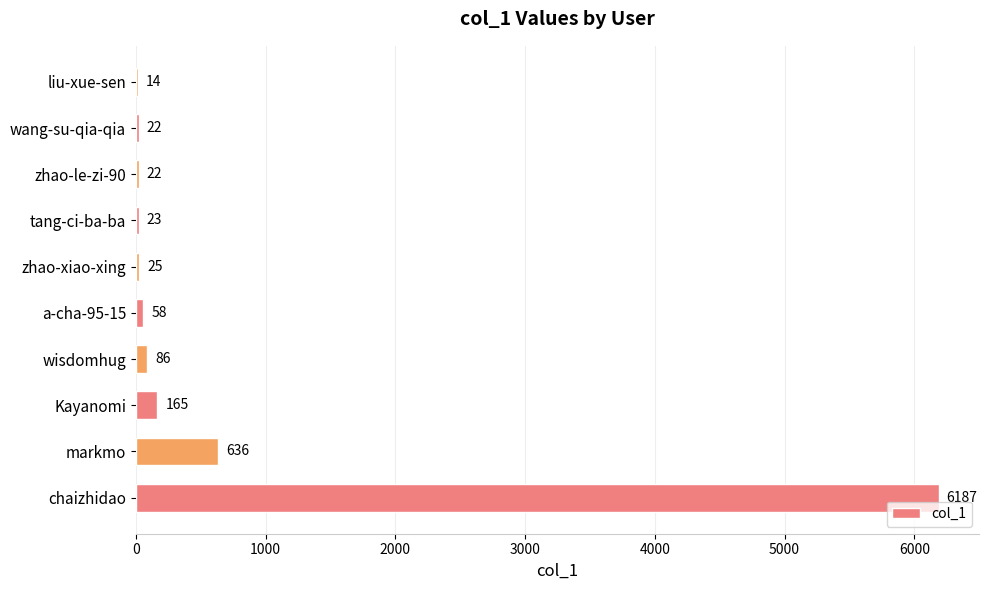

Which has a higher value, markmo or wang-su-qia-qia?

markmo